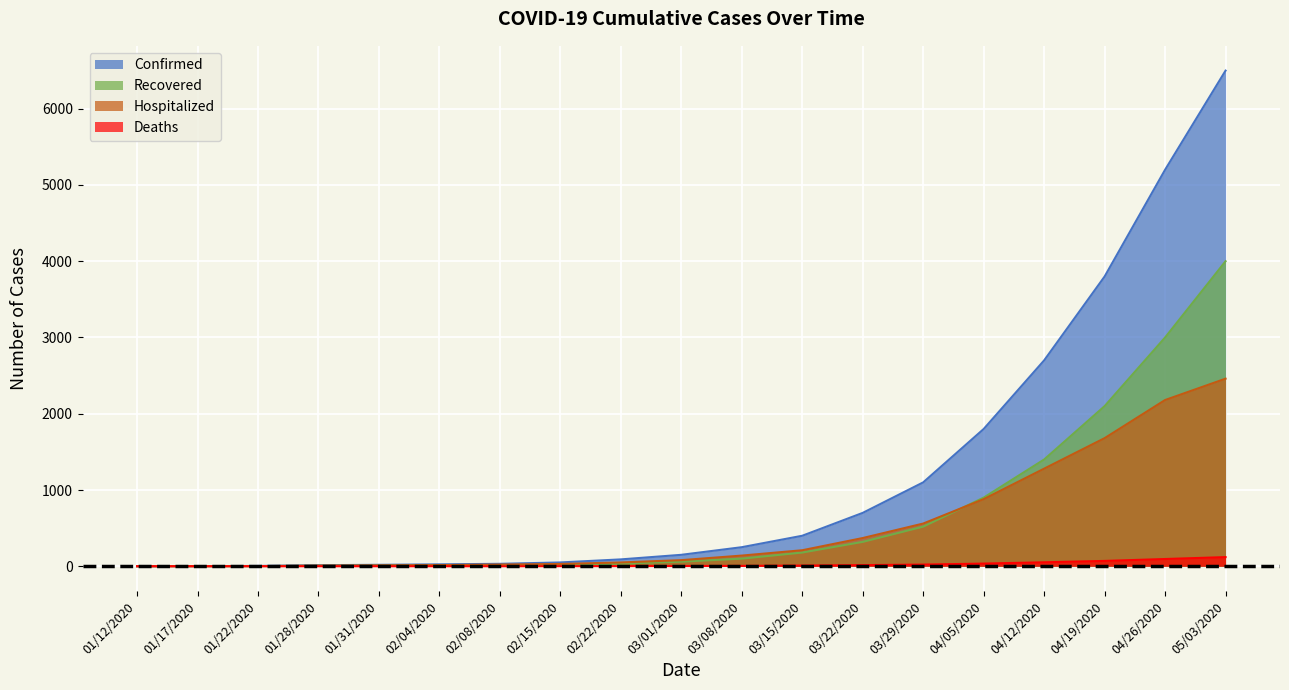

True or false: Deaths and Recovered intersect in this chart.

False